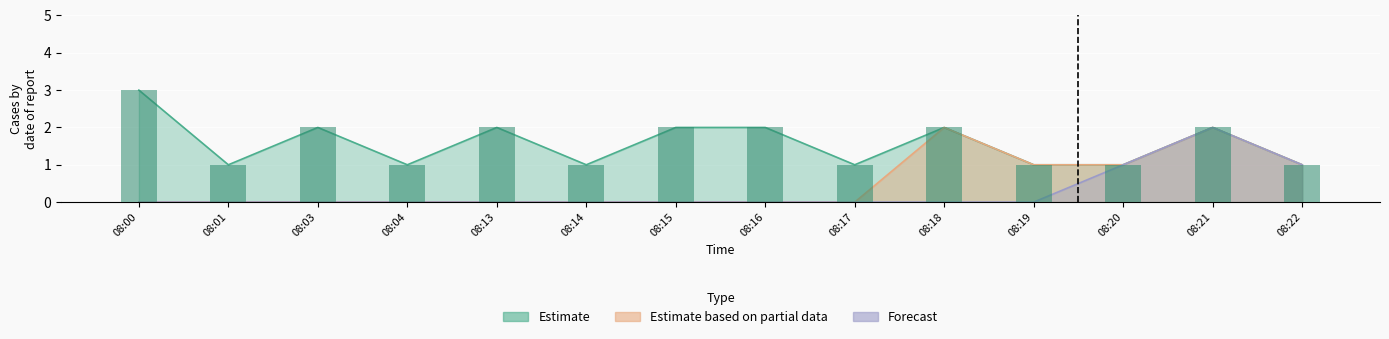

Is it true that Estimate based on partial data equals 0 at 08:20?

False